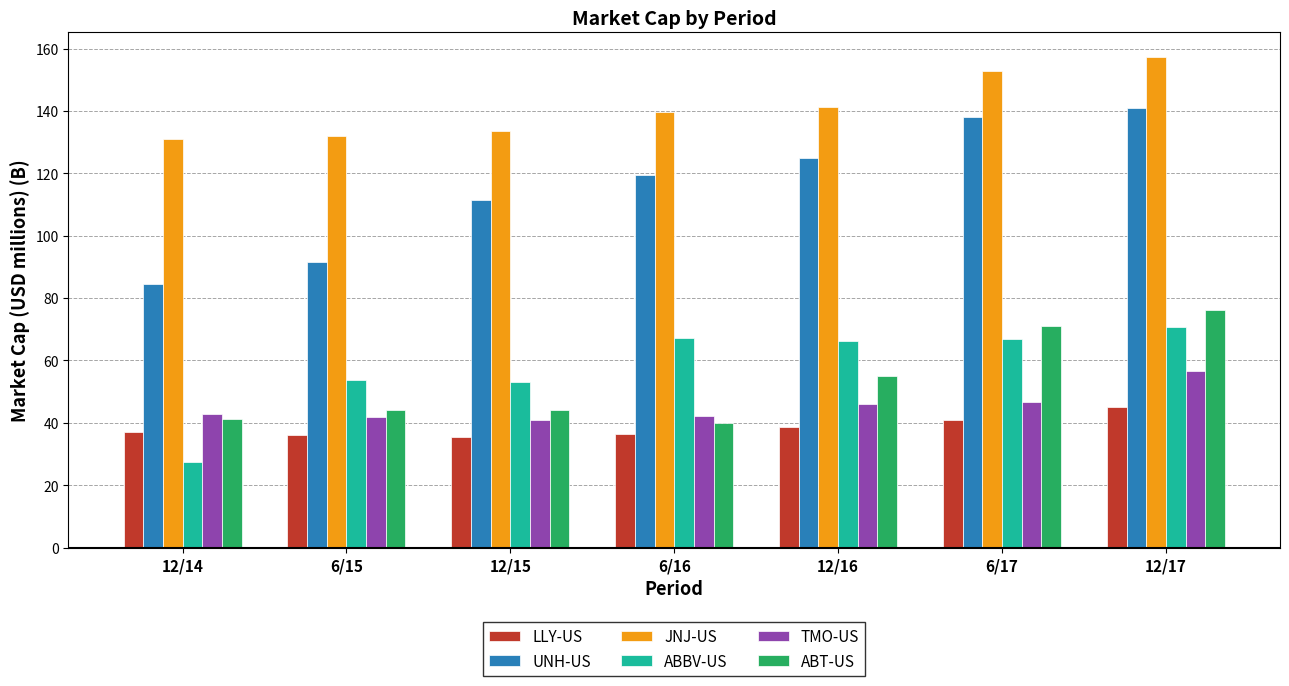

The value of LLY-US at 12/14 is 37.2. True or false?

True